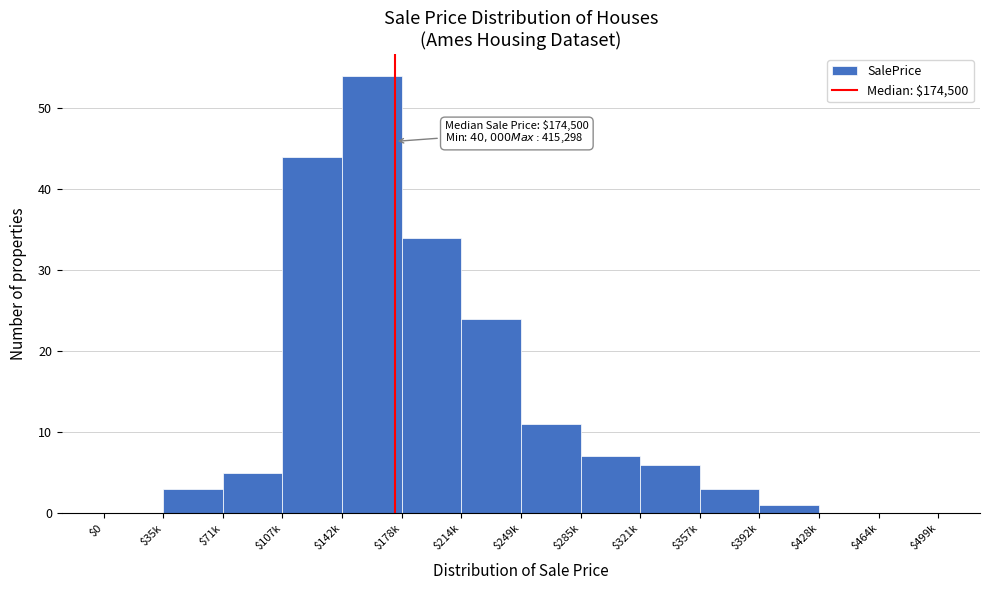

What is the greatest value displayed?

54